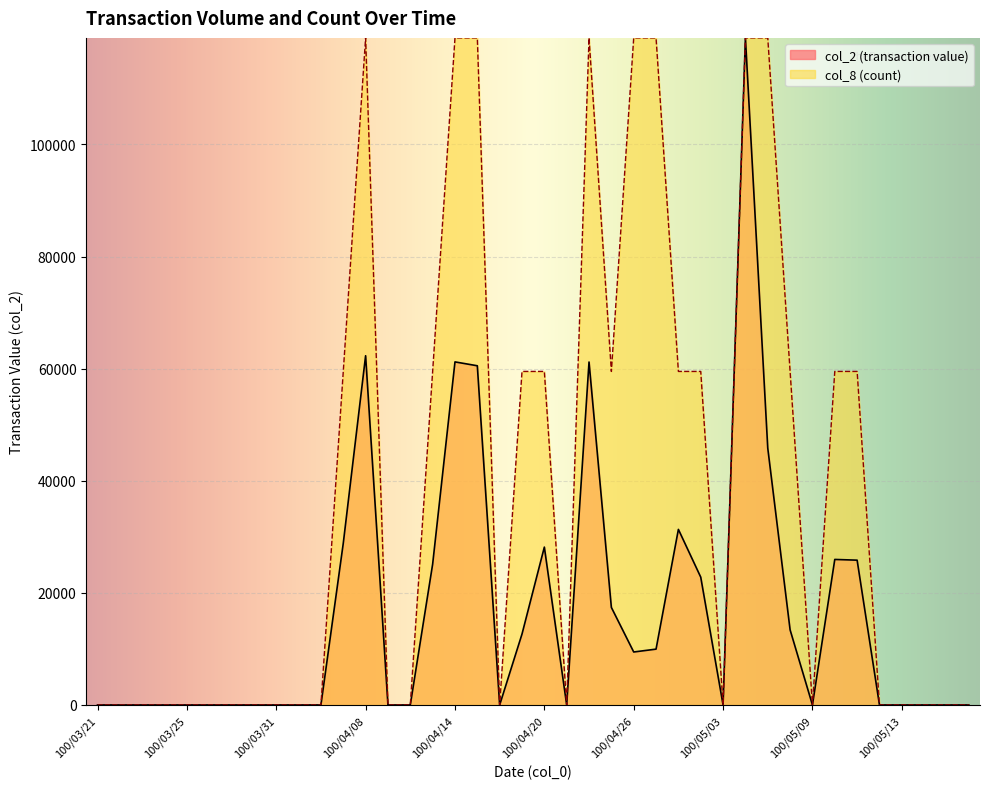

How many col_8 values are between 0 and 59500?

32